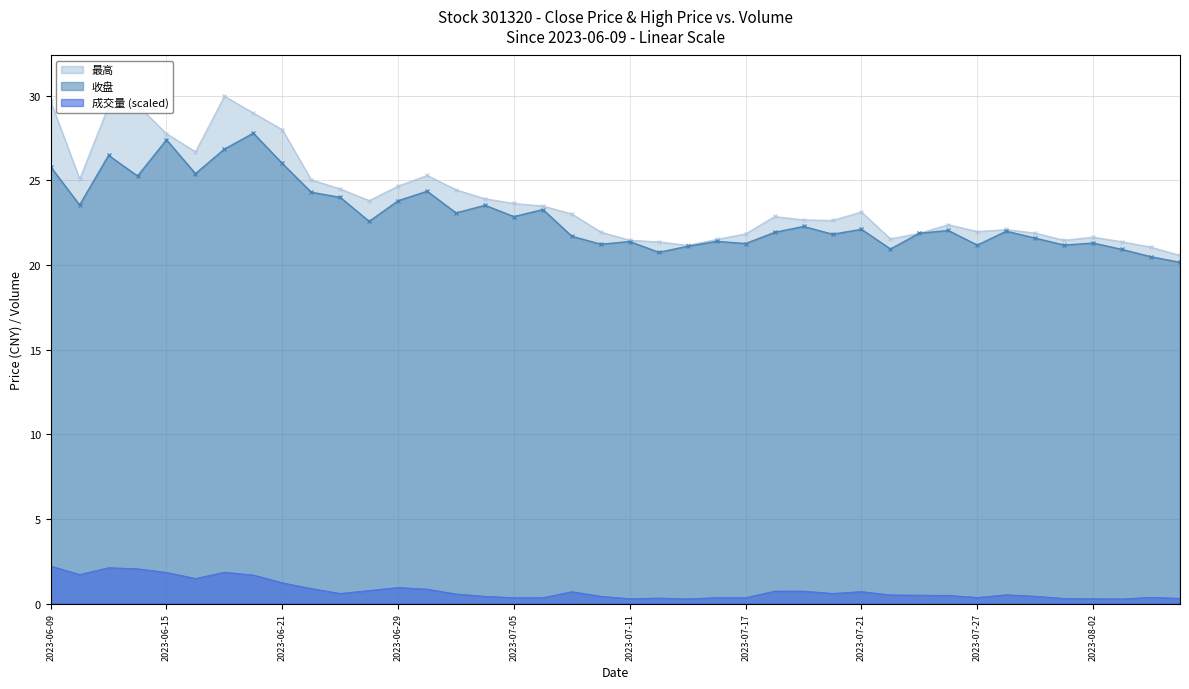

At which category does 收盘 reach its first local valley?

2023-06-12